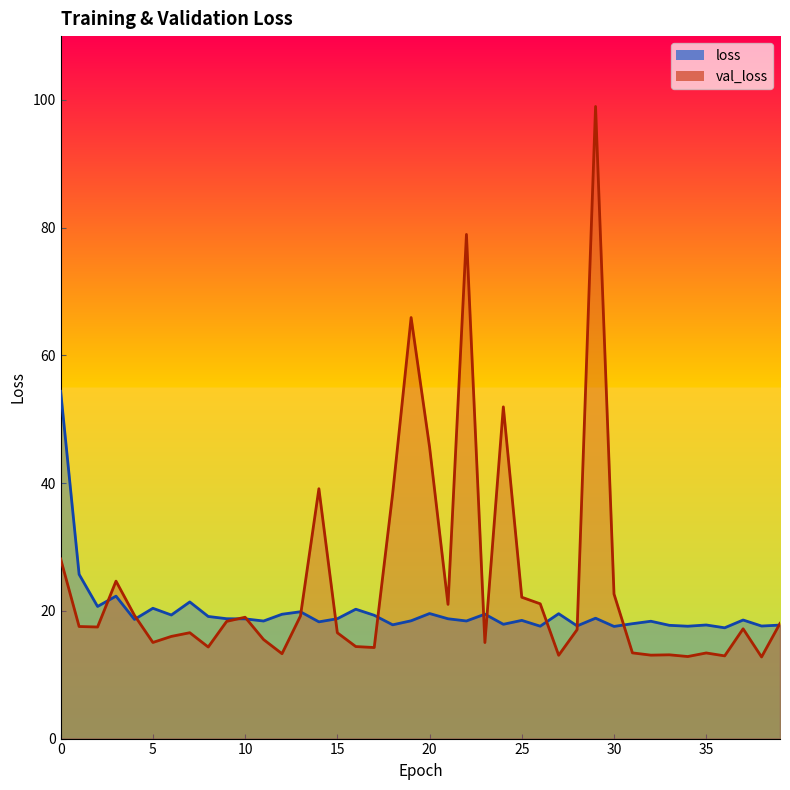

At which label is loss closest to 35?

1